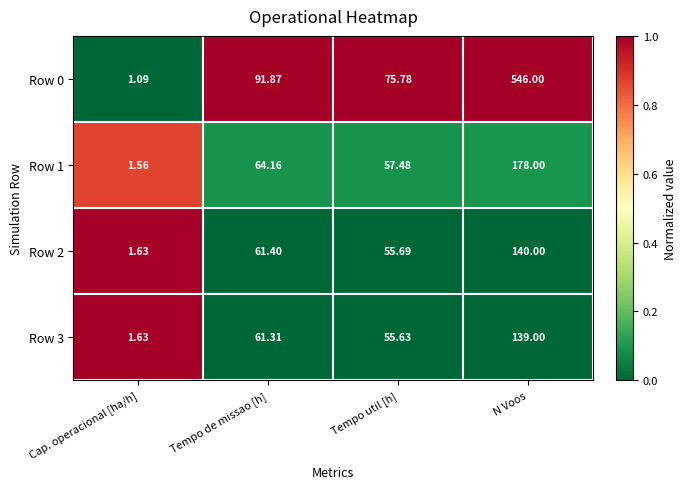

Rank the categories by Row 2 value from highest to lowest.

N Voos, Tempo de missao [h], Tempo util [h], Cap. operacional [ha/h]